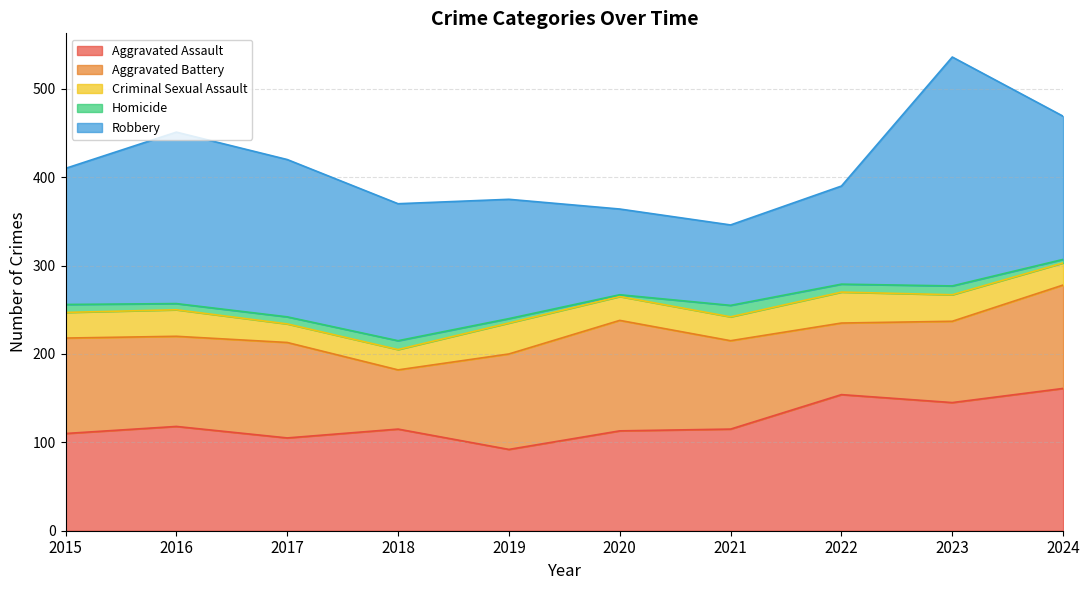

Between 2023 and 2024, which series saw the biggest shift?

Robbery